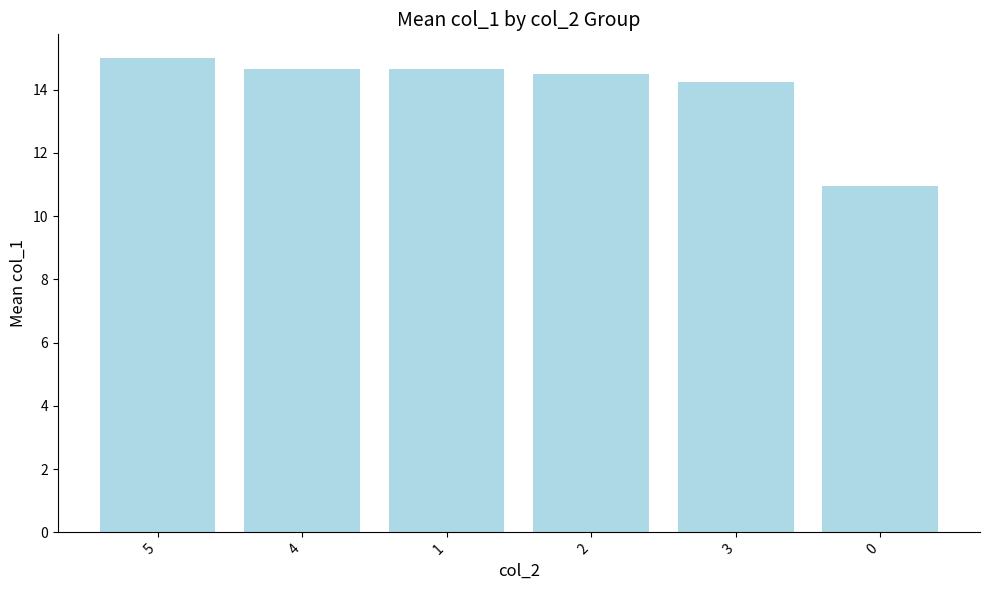

Is it true that the value at 3 is 3.4?

False